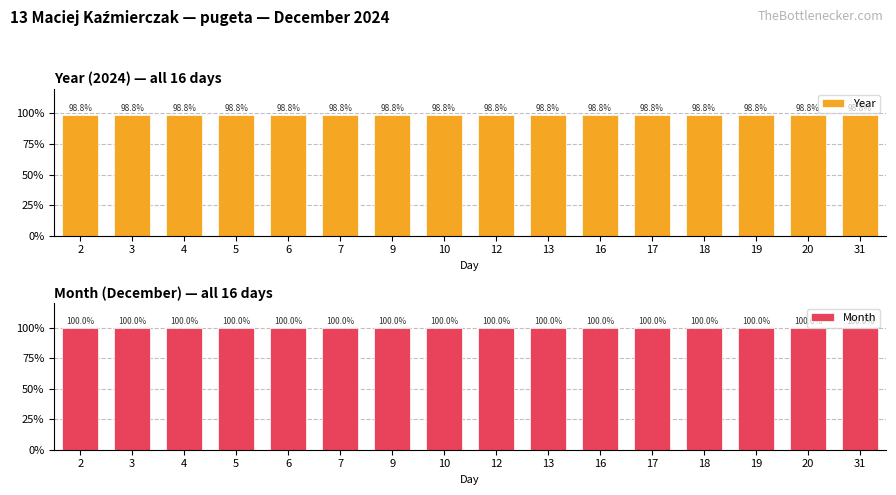

List the series in order of their peak value, lowest first.

Year, Month